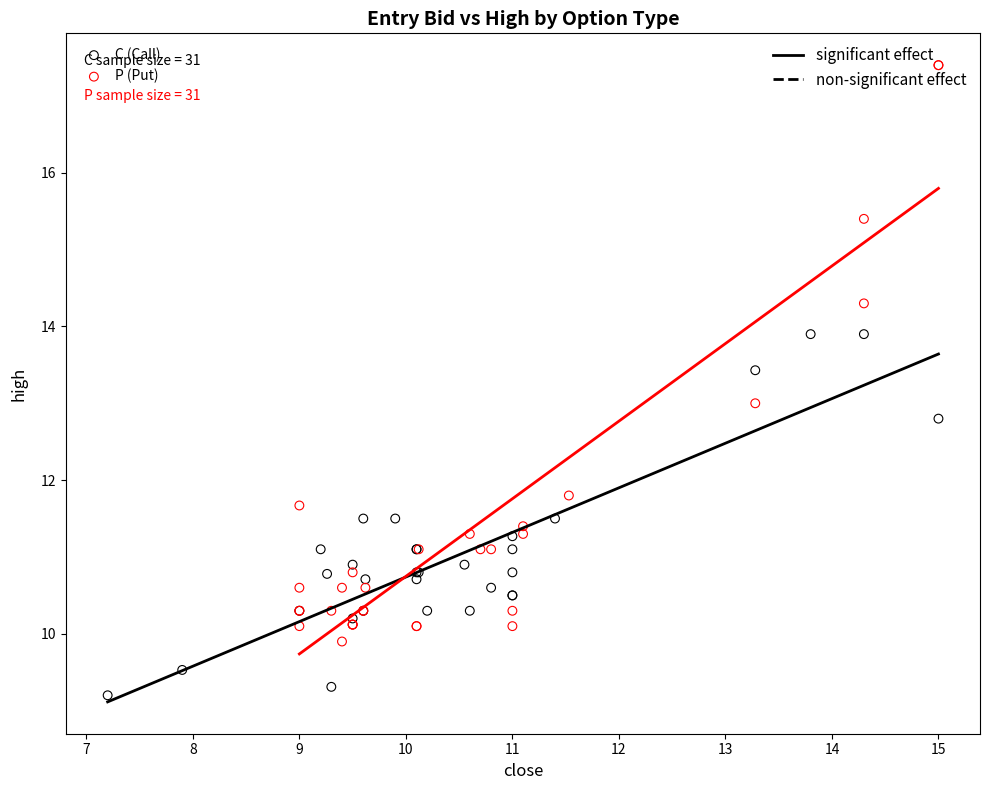

Which series has the widest spread of Y values?

P (Put)